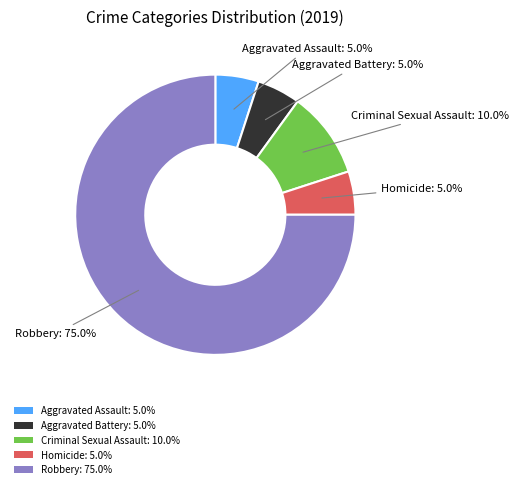

The Criminal Sexual Assault slice represents 22% of the pie. True or false?

False